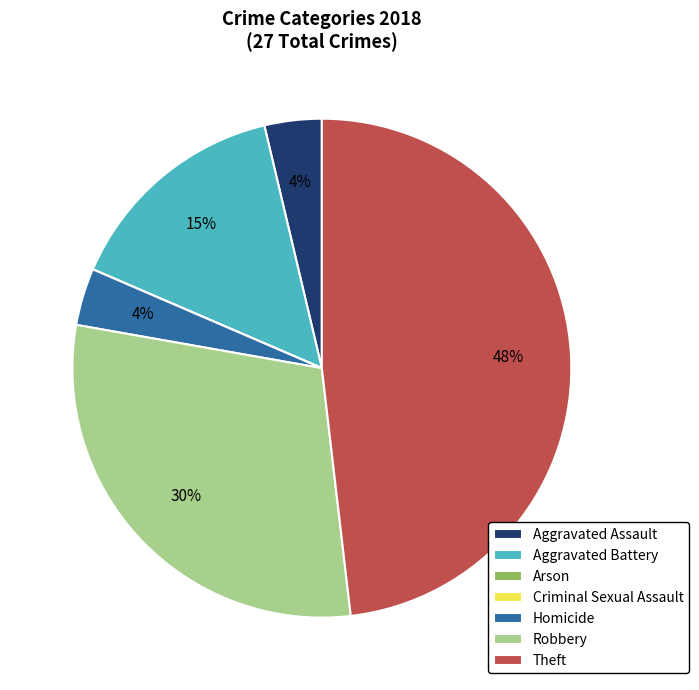

Which slice is the largest?

Theft